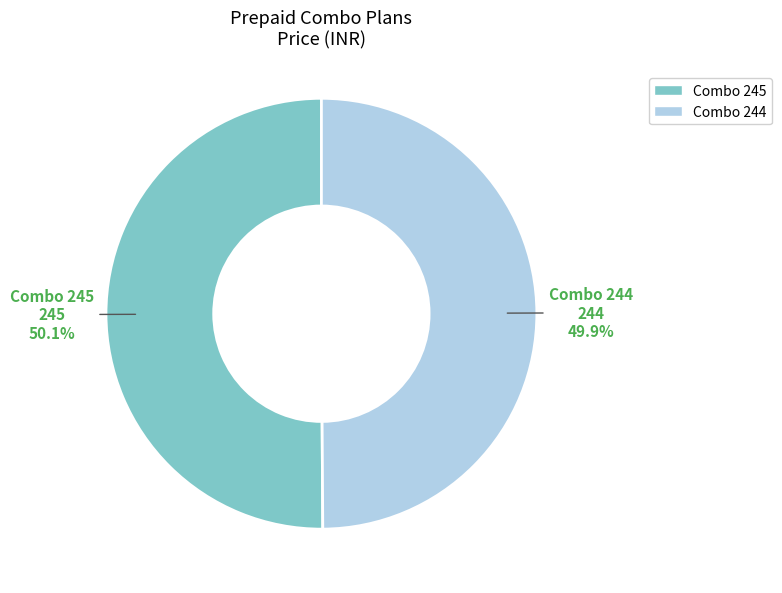

Combined, do Combo 245 and Combo 244 account for over 50%?

Yes